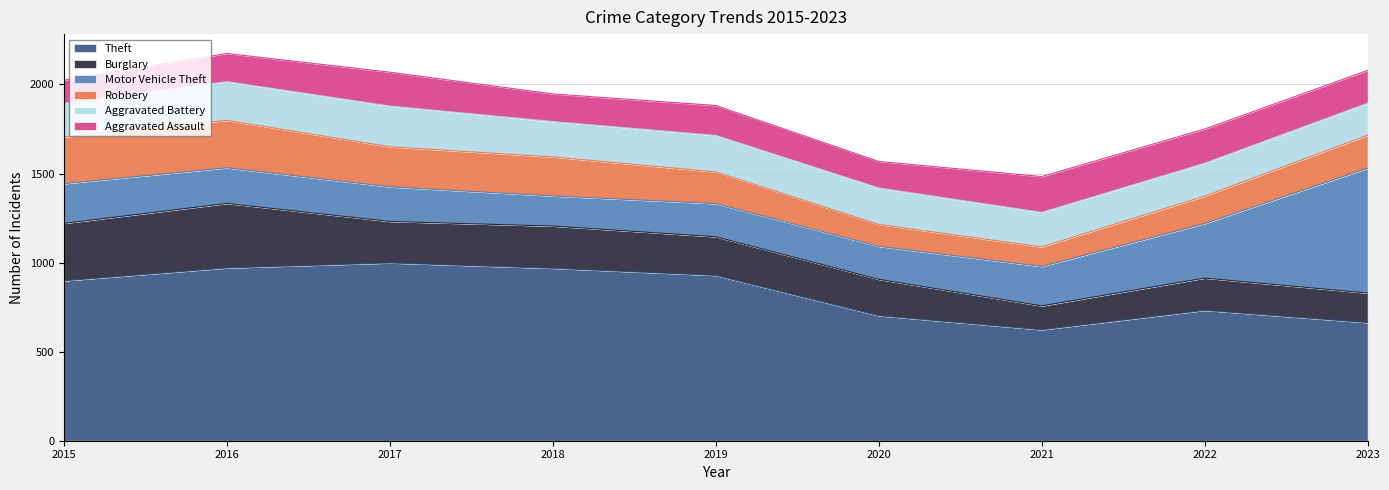

How many times do Aggravated Assault and Burglary cross each other?

1